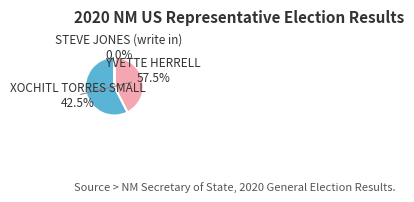

Does any single category account for the majority?

Yes